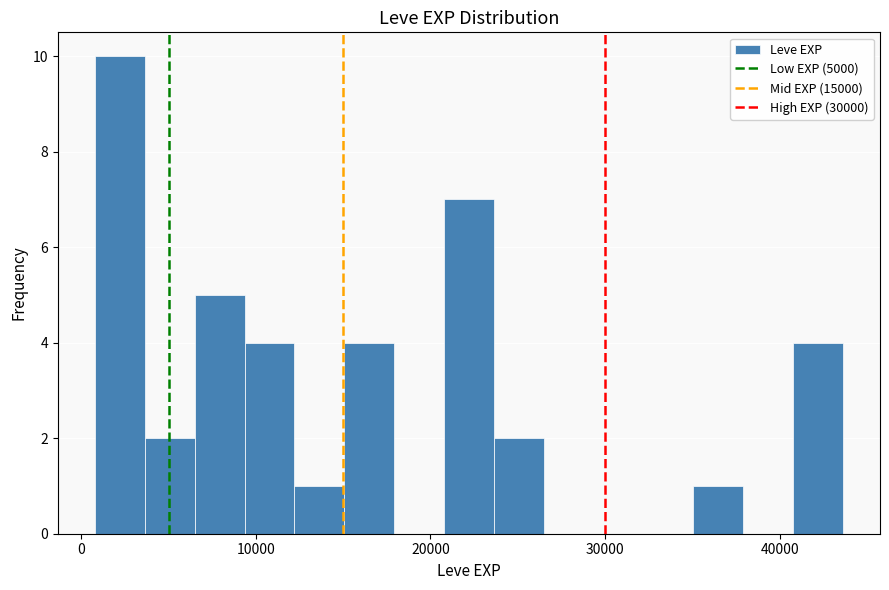

Read against the x-axis, roughly where is the centre of the tallest bar?

2000